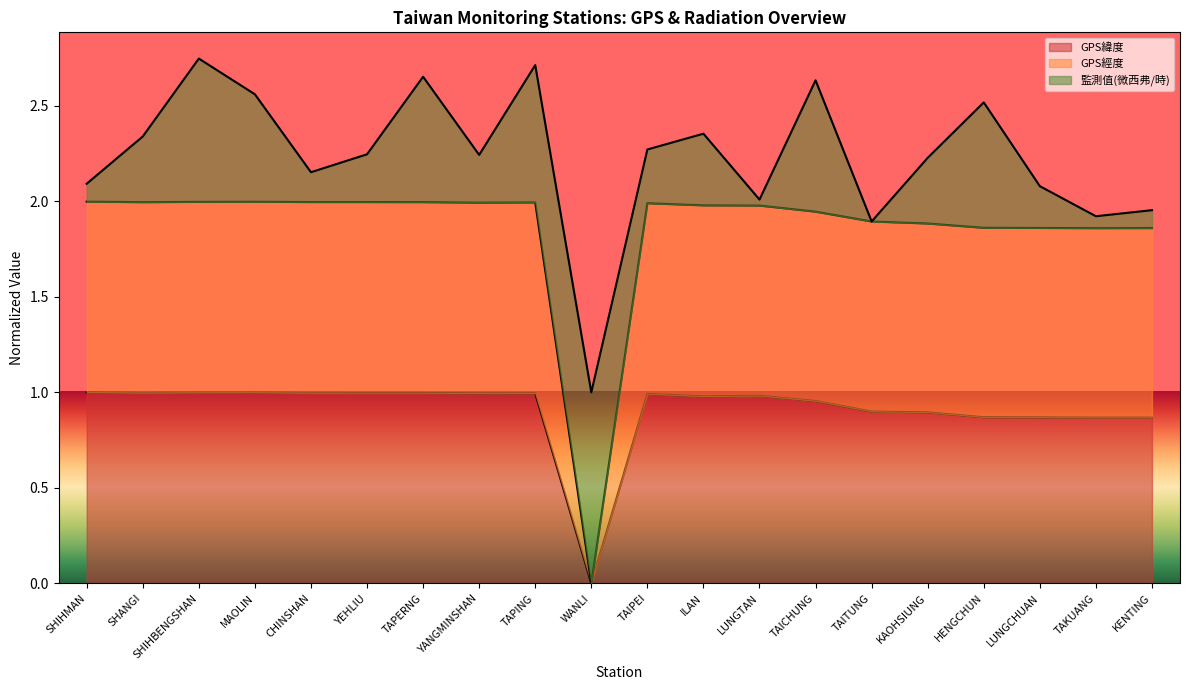

Is it true that GPS緯度 equals 0.4 at TAICHUNG?

False